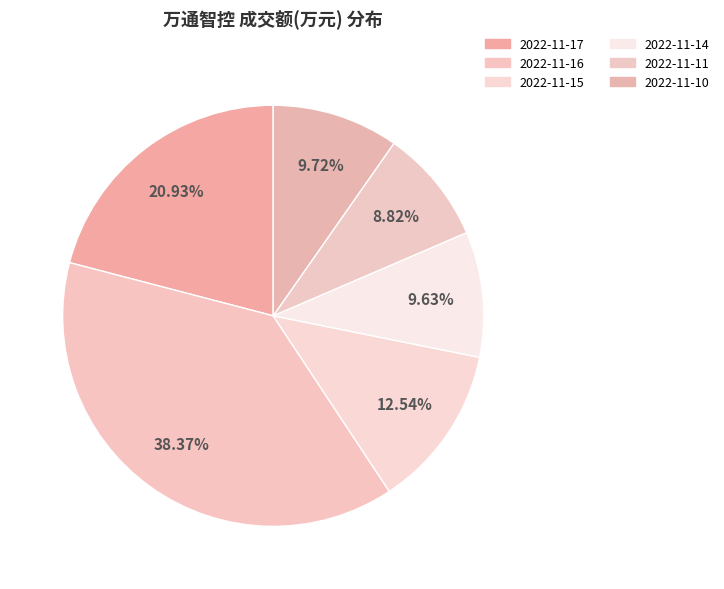

Approximately how many times larger is the value at 2022-11-16 compared to 2022-11-11?

4.4